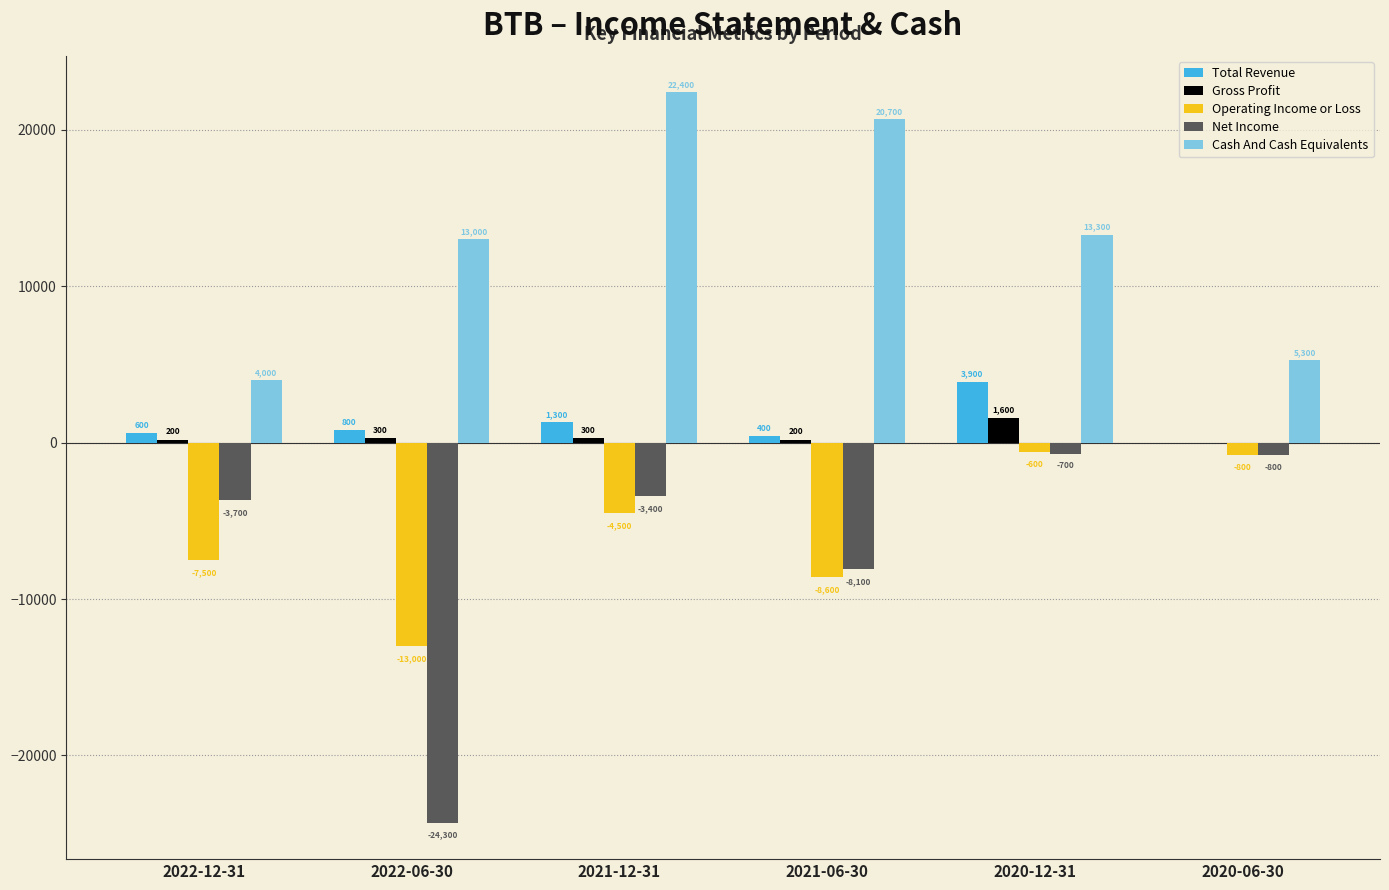

Which series changed the most between 2022-06-30 and 2020-06-30?

Net Income